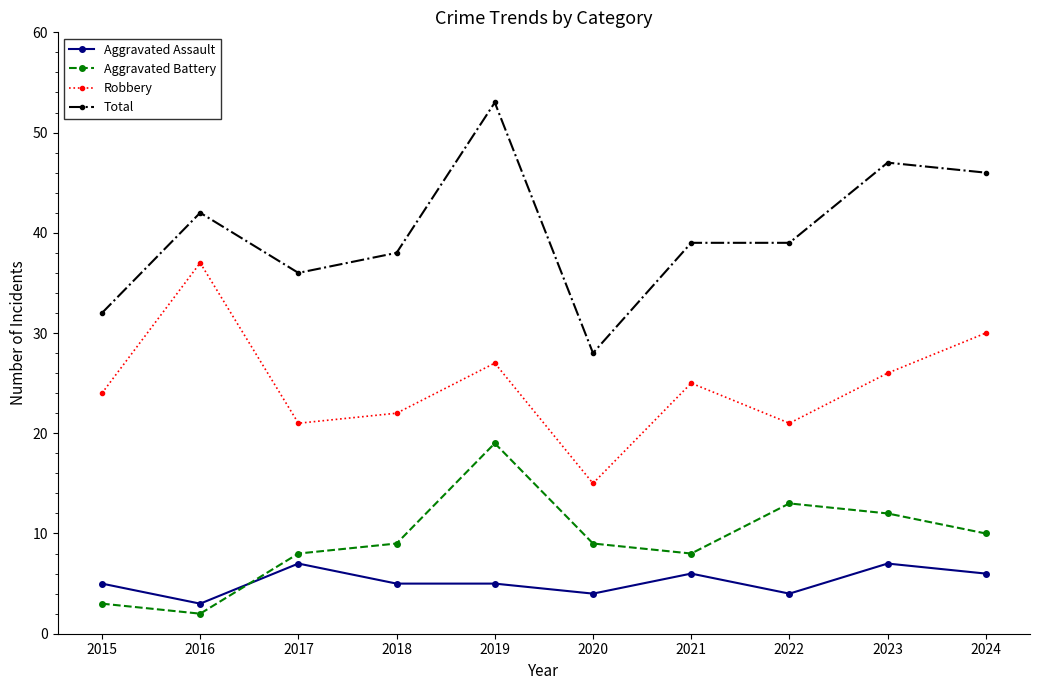

What is the difference between the second highest and minimum values in the Aggravated Battery series?

11